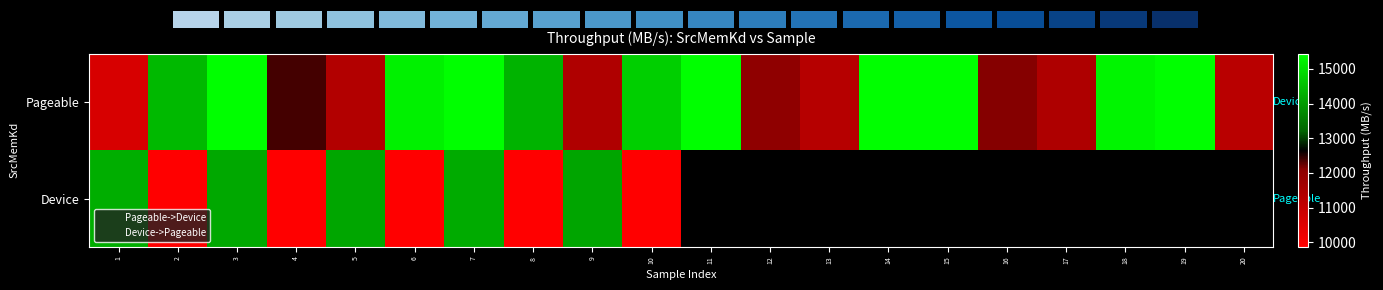

What is the sum of the Device values at 3 and 9?

28340.9